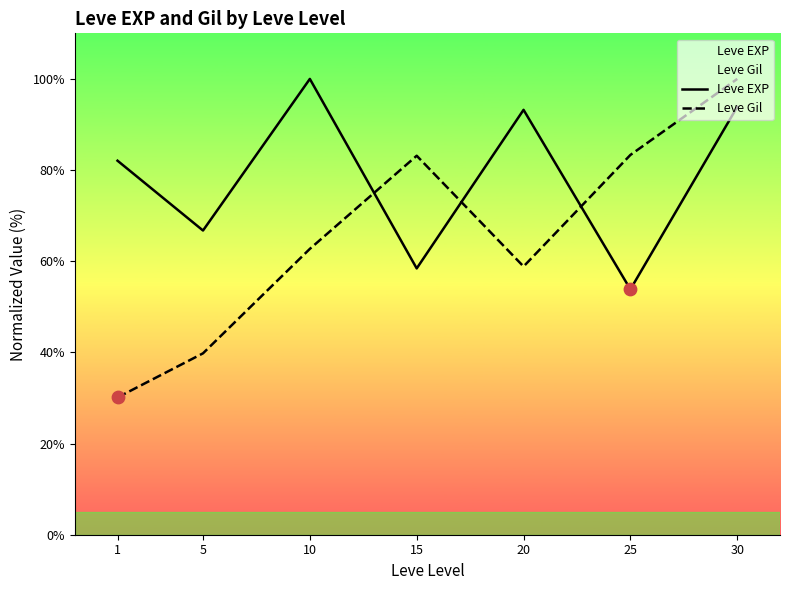

What is the total value across all series at 25?

137.2